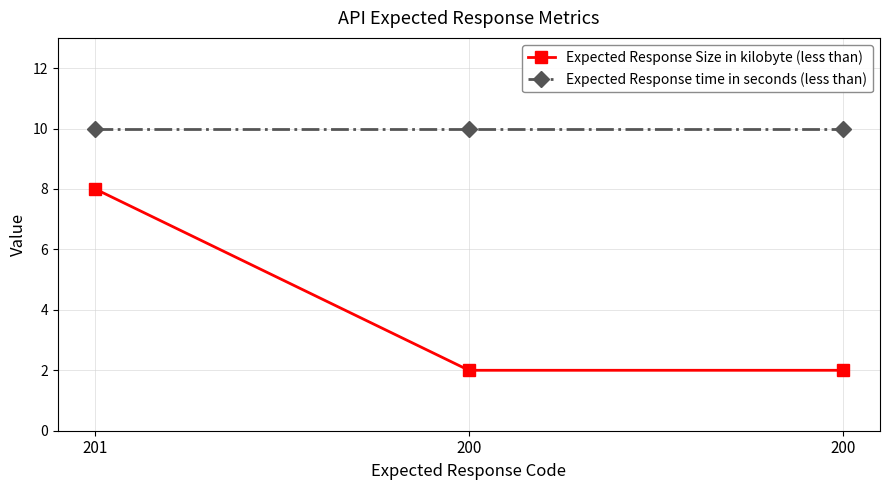

Which series has the largest total across all categories?

Expected Response time in seconds (less than)